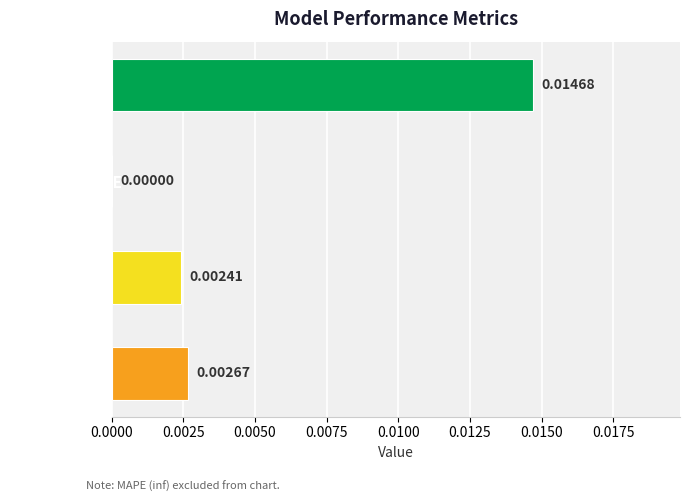

Where is the data nearest to the value 0?

SMAPE